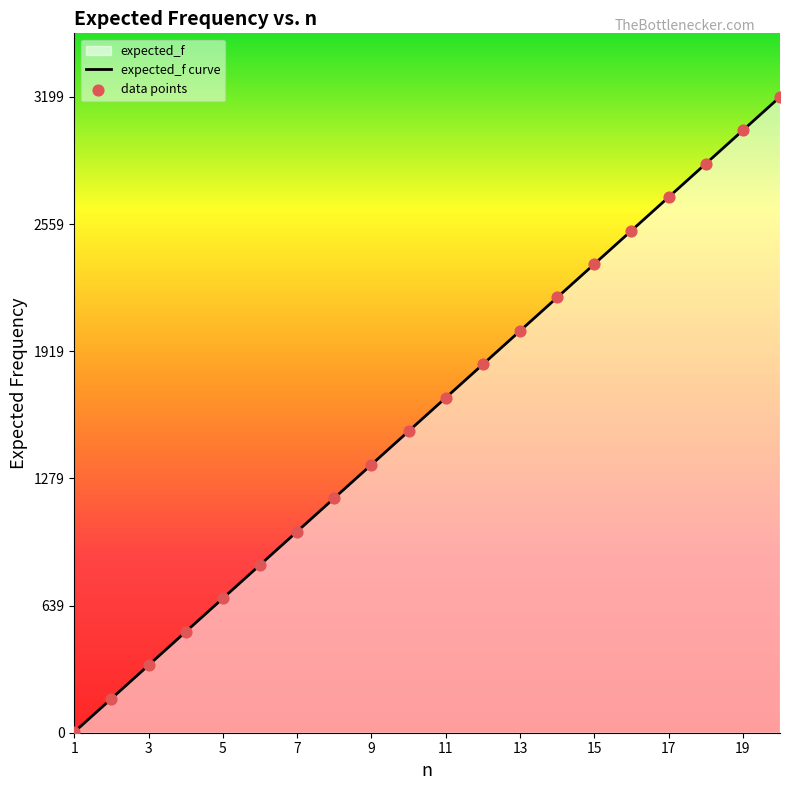

What is the maximum value shown in the chart?

3199.9